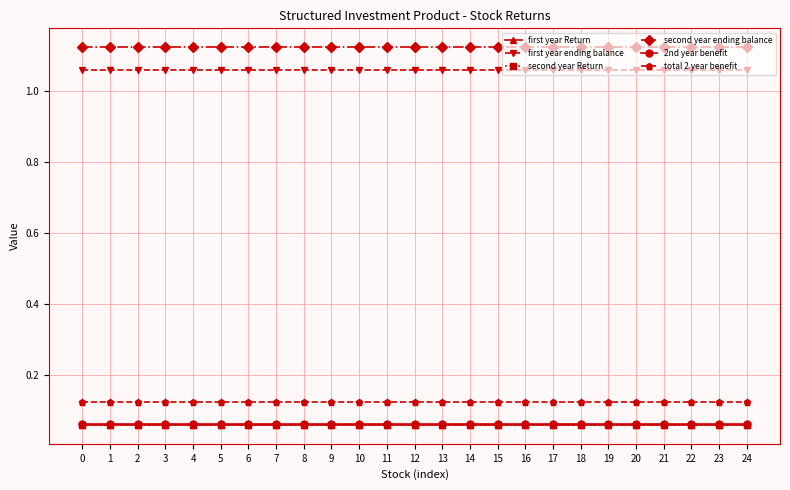

Reading left to right, extract all data points from this chart.

first year Return: 0=0.1	1=0.1	2=0.1	3=0.1	4=0.1	5=0.1	6=0.1	7=0.1	8=0.1	9=0.1	10=0.1	11=0.1	12=0.1	13=0.1	14=0.1	15=0.1	16=0.1	17=0.1	18=0.1	19=0.1	20=0.1	21=0.1	22=0.1	23=0.1	24=0.1
first year ending balance: 0=1.1	1=1.1	2=1.1	3=1.1	4=1.1	5=1.1	6=1.1	7=1.1	8=1.1	9=1.1	10=1.1	11=1.1	12=1.1	13=1.1	14=1.1	15=1.1	16=1.1	17=1.1	18=1.1	19=1.1	20=1.1	21=1.1	22=1.1	23=1.1	24=1.1
second year Return: 0=0.1	1=0.1	2=0.1	3=0.1	4=0.1	5=0.1	6=0.1	7=0.1	8=0.1	9=0.1	10=0.1	11=0.1	12=0.1	13=0.1	14=0.1	15=0.1	16=0.1	17=0.1	18=0.1	19=0.1	20=0.1	21=0.1	22=0.1	23=0.1	24=0.1
second year ending balance: 0=1.1	1=1.1	2=1.1	3=1.1	4=1.1	5=1.1	6=1.1	7=1.1	8=1.1	9=1.1	10=1.1	11=1.1	12=1.1	13=1.1	14=1.1	15=1.1	16=1.1	17=1.1	18=1.1	19=1.1	20=1.1	21=1.1	22=1.1	23=1.1	24=1.1
2nd year benefit: 0=0.1	1=0.1	2=0.1	3=0.1	4=0.1	5=0.1	6=0.1	7=0.1	8=0.1	9=0.1	10=0.1	11=0.1	12=0.1	13=0.1	14=0.1	15=0.1	16=0.1	17=0.1	18=0.1	19=0.1	20=0.1	21=0.1	22=0.1	23=0.1	24=0.1
total 2 year benefit: 0=0.1	1=0.1	2=0.1	3=0.1	4=0.1	5=0.1	6=0.1	7=0.1	8=0.1	9=0.1	10=0.1	11=0.1	12=0.1	13=0.1	14=0.1	15=0.1	16=0.1	17=0.1	18=0.1	19=0.1	20=0.1	21=0.1	22=0.1	23=0.1	24=0.1